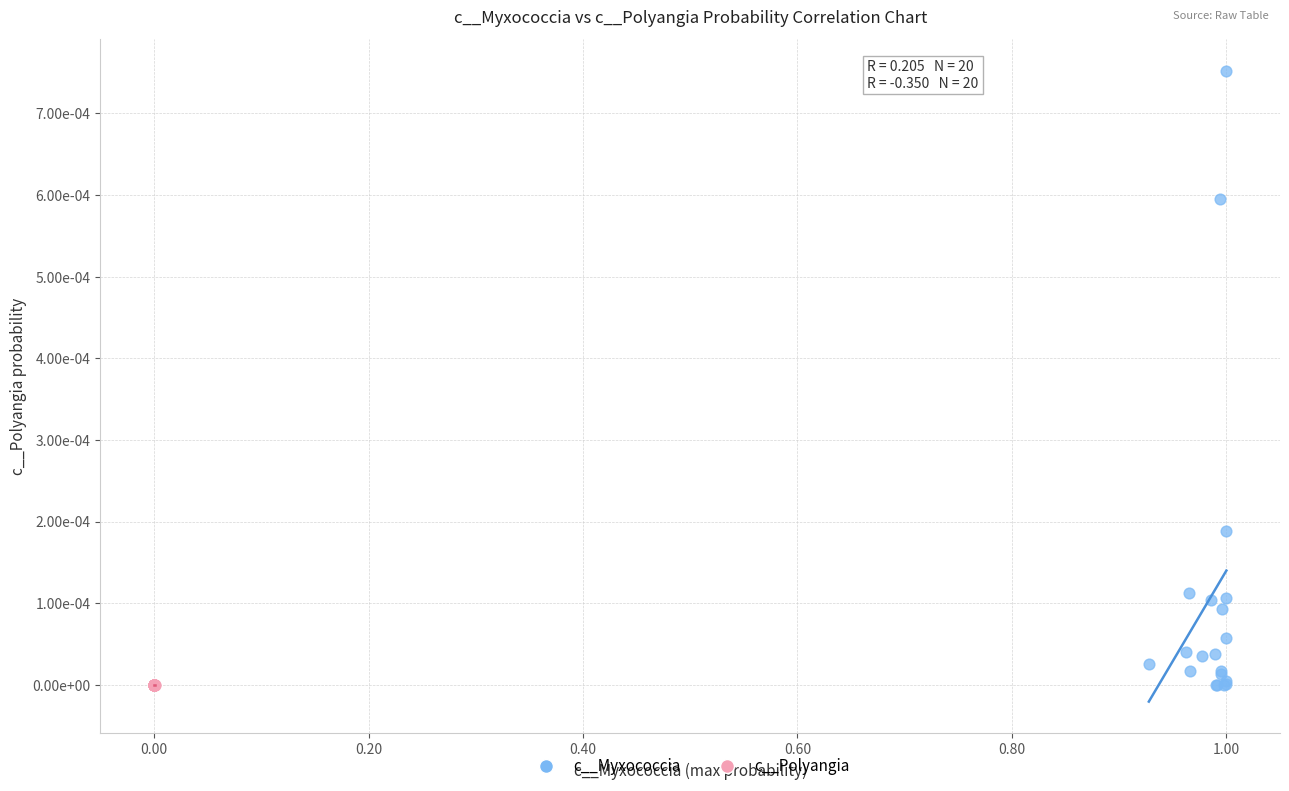

Which series reaches the maximum Y coordinate?

c__Myxococcia